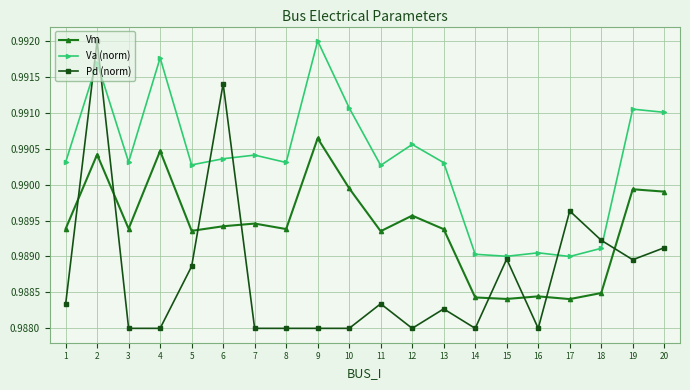

How many lines are shown in the chart?

3